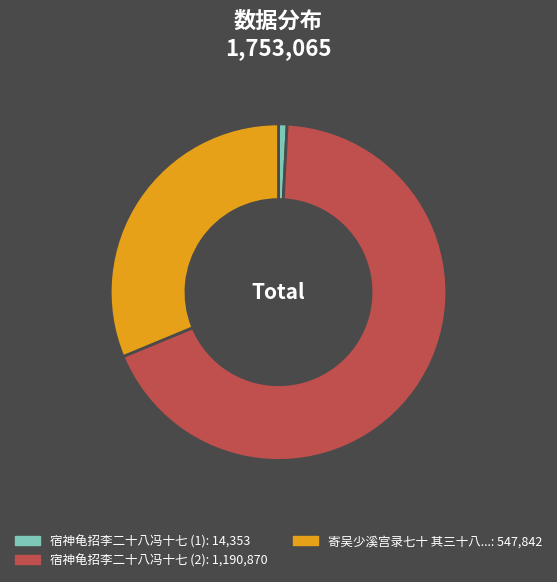

Does any single category account for the majority?

Yes